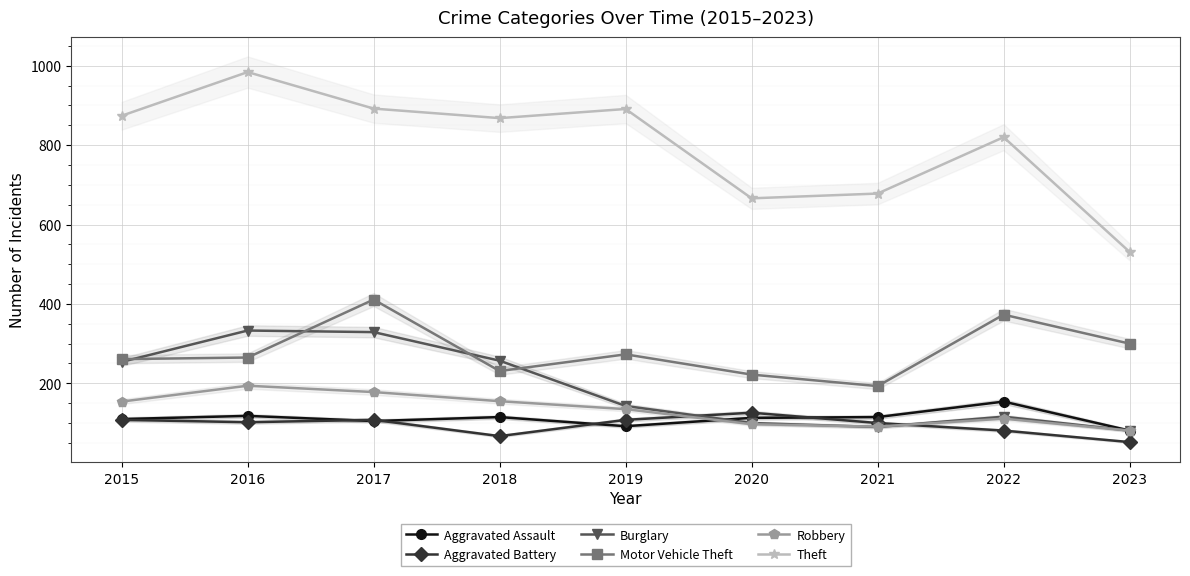

Which series changed the most between 2016 and 2023?

Theft